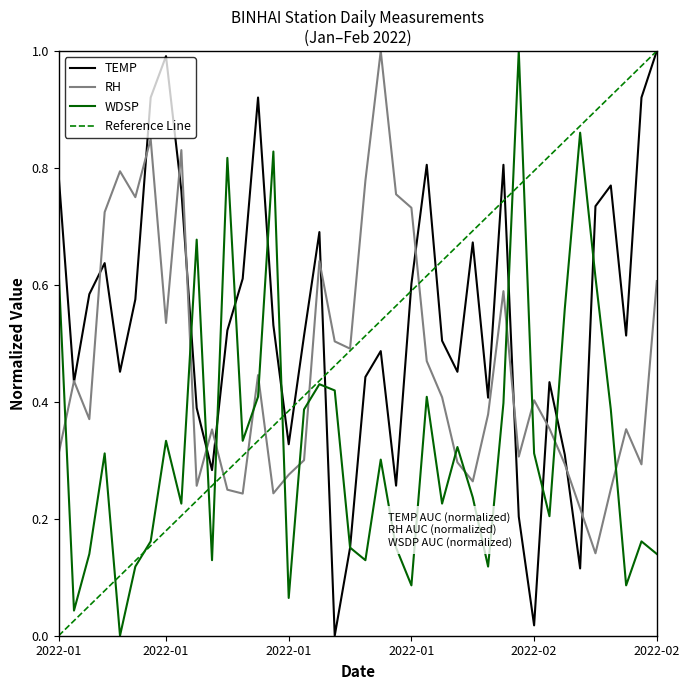

Does the chart display data point markers on the line(s)?

No